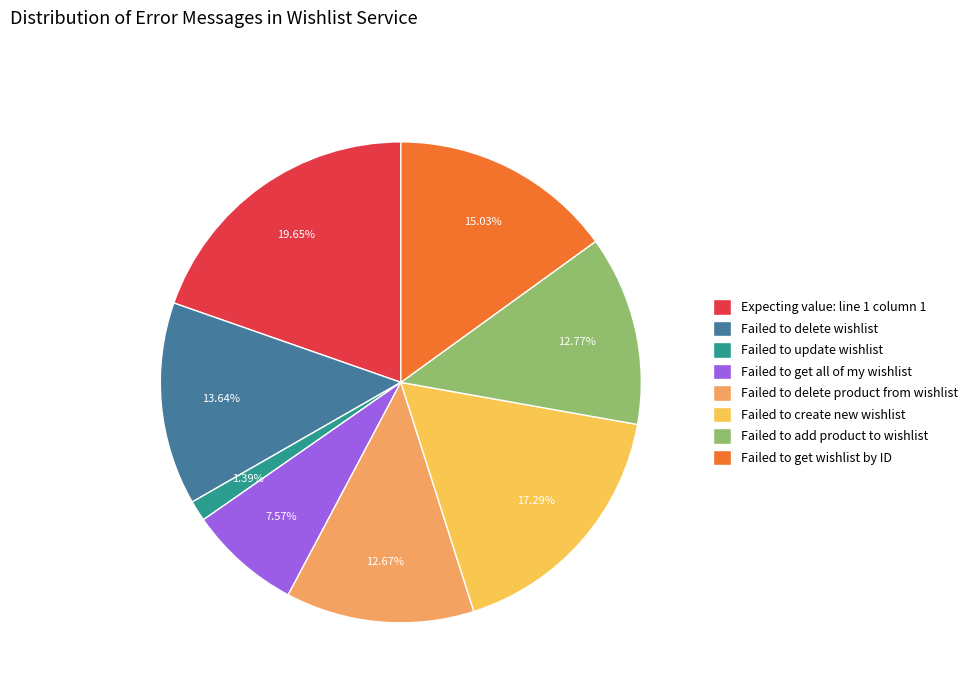

Is there a majority slice in this chart?

No